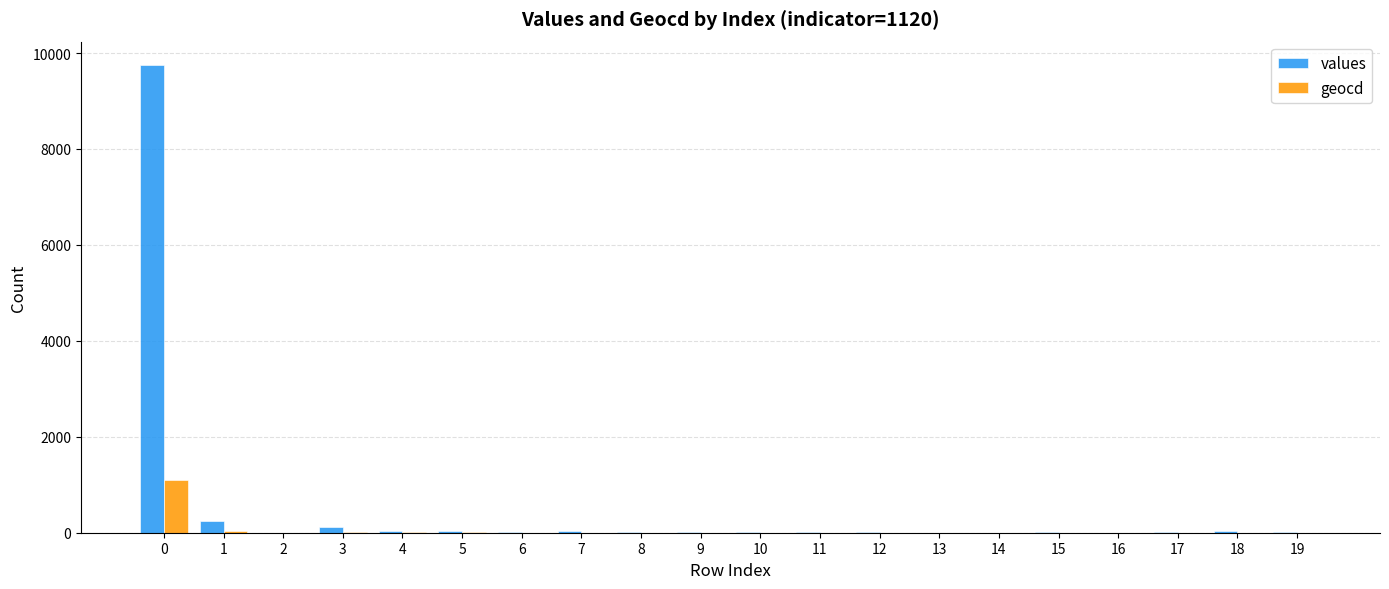

What is the sum of all geocd values?

1159